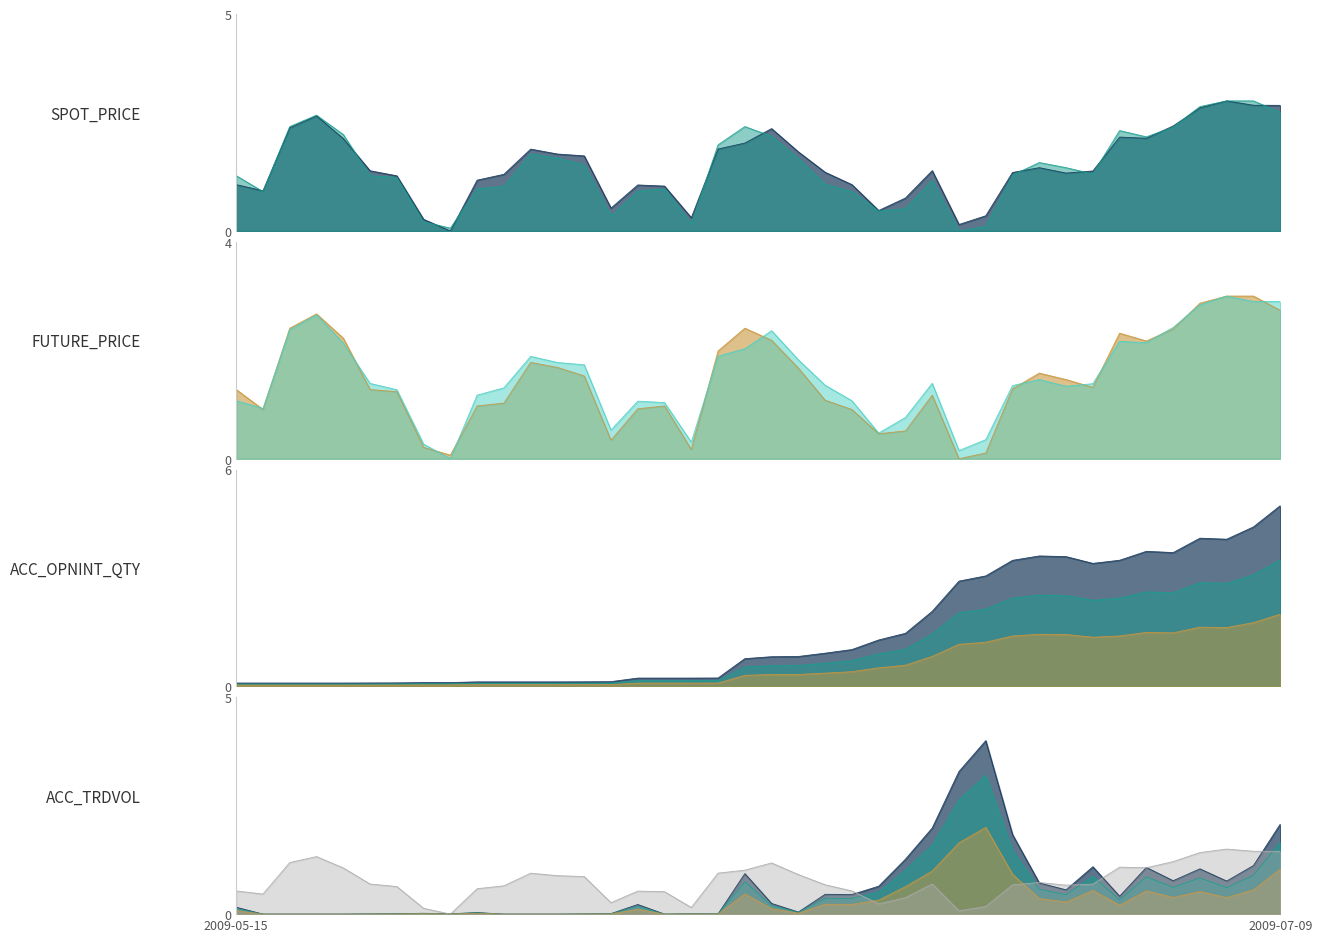

At which category is the sum across all series the highest?

2009-07-09